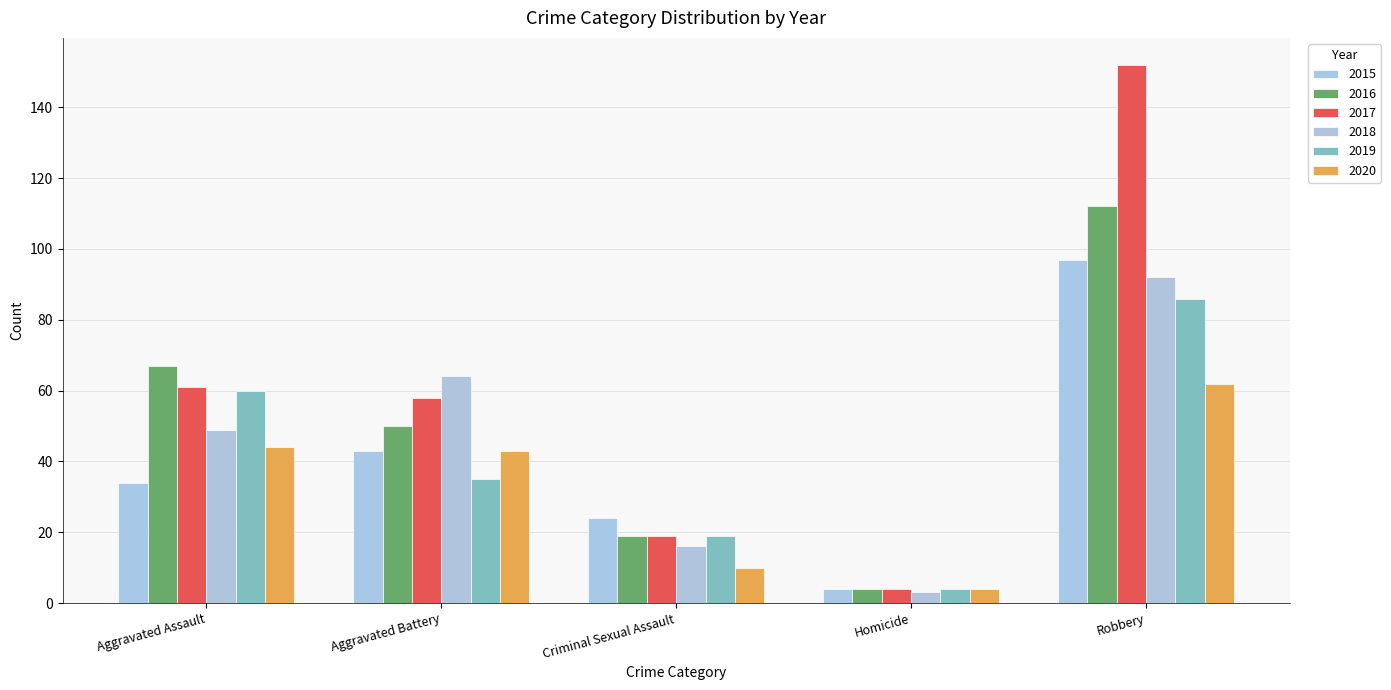

True or false: 2019 has a value of 19 at Criminal Sexual Assault.

True